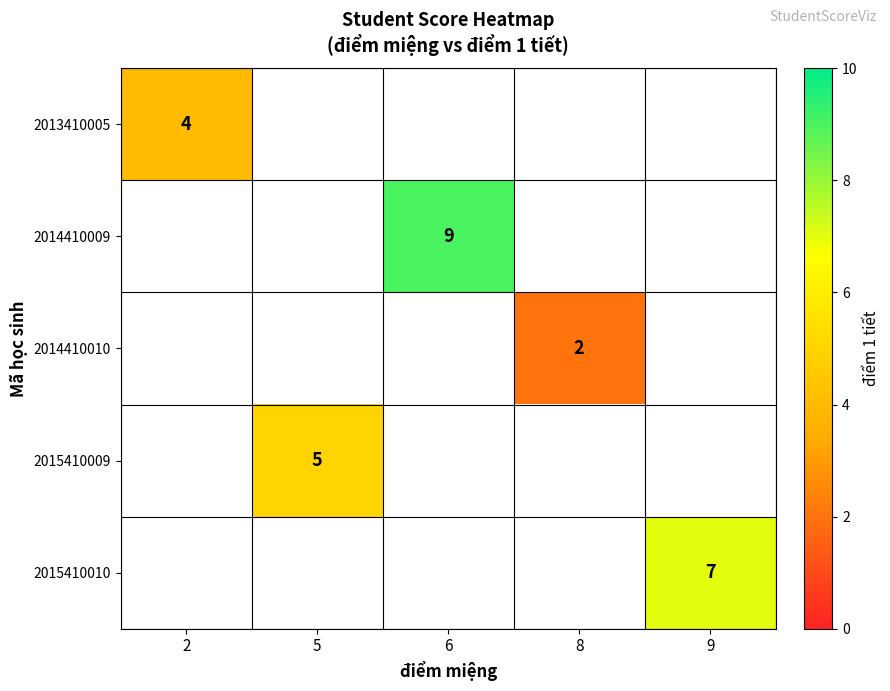

True or false: 2014410010 has a value of 2 at 8.

True